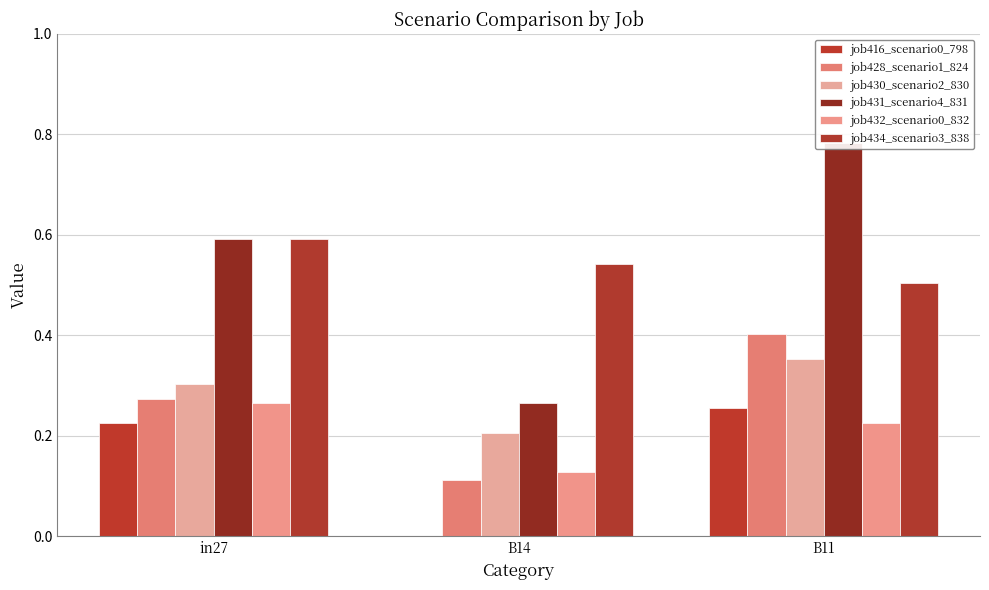

What position from the right is B11?

1